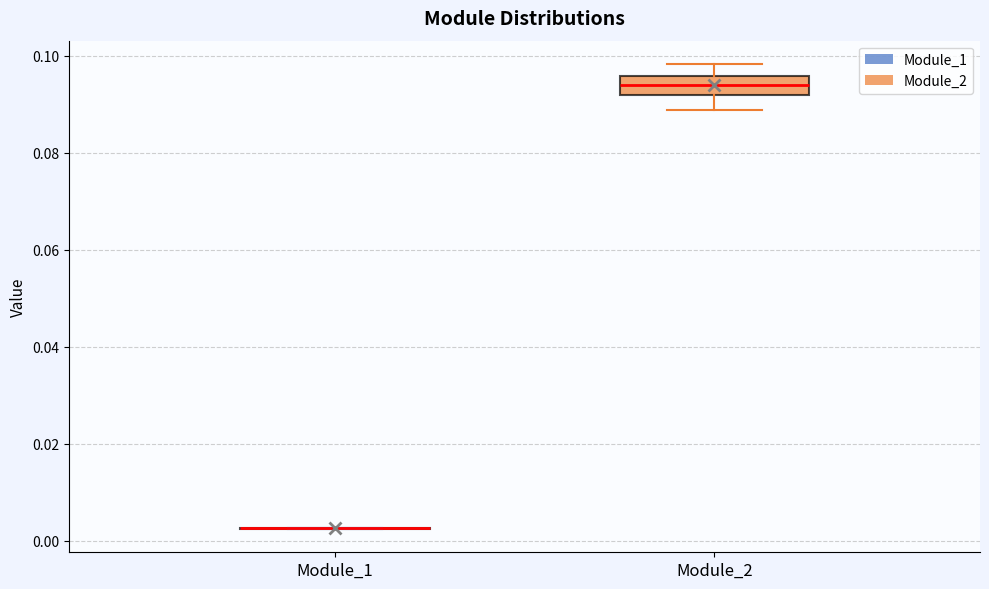

Reading left to right, read every box against the y-axis: the position of its median line, the range the box covers, and the ends of its whiskers. The values are not printed on the chart, so give them approximately, as read against the axis.

Module_1: box collapsed to a line at 0.002, whiskers 0.002 to 0.002
Module_2: median 0.094, box 0.092 to 0.096, whiskers 0.088 to 0.098